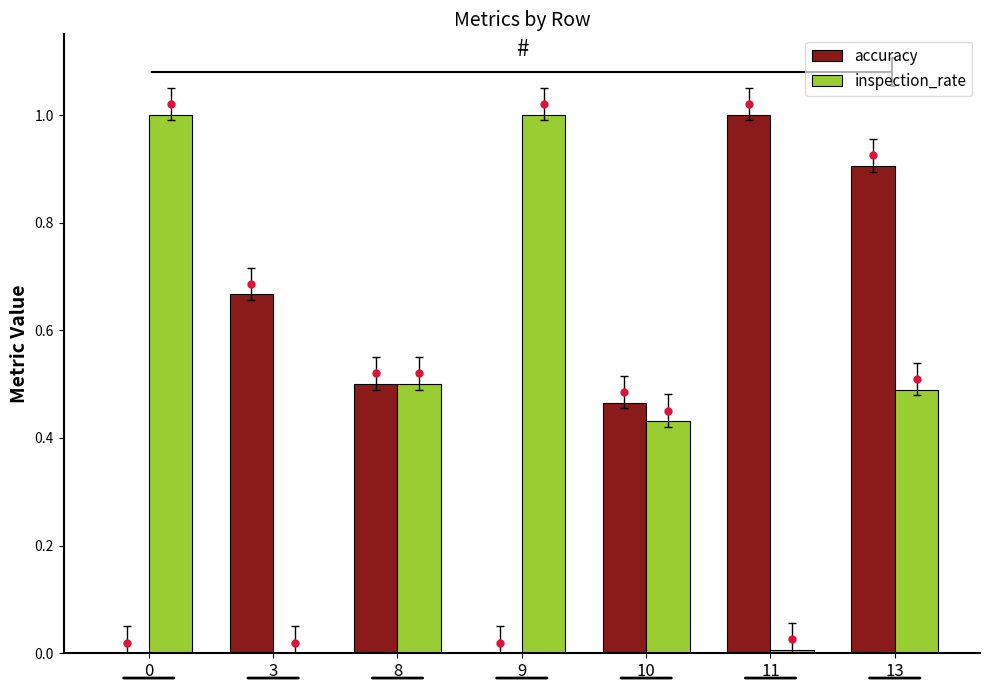

What is the highest value of the inspection_rate series?

1.0